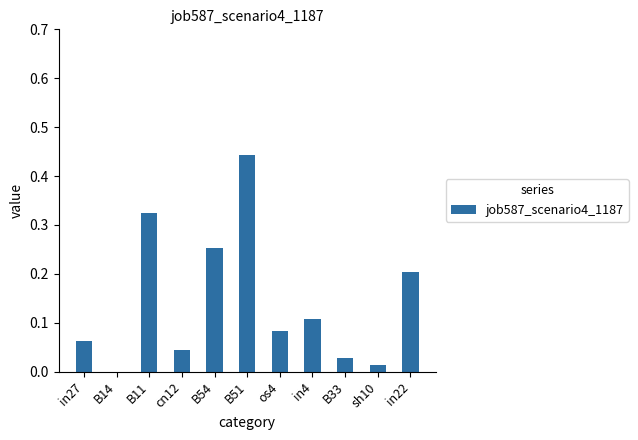

Is it true that the value at in22 is 0.3?

False